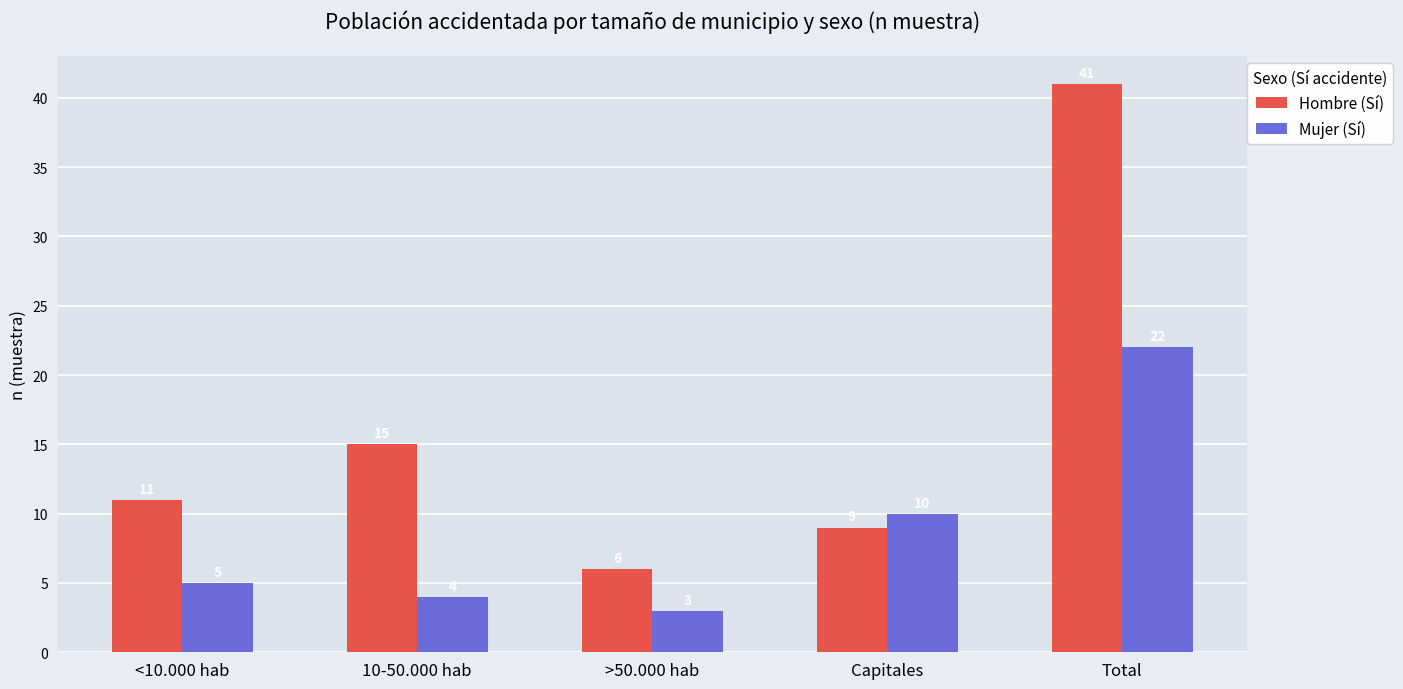

List the series in order of their overall mean, highest first.

Hombre (Sí), Mujer (Sí)